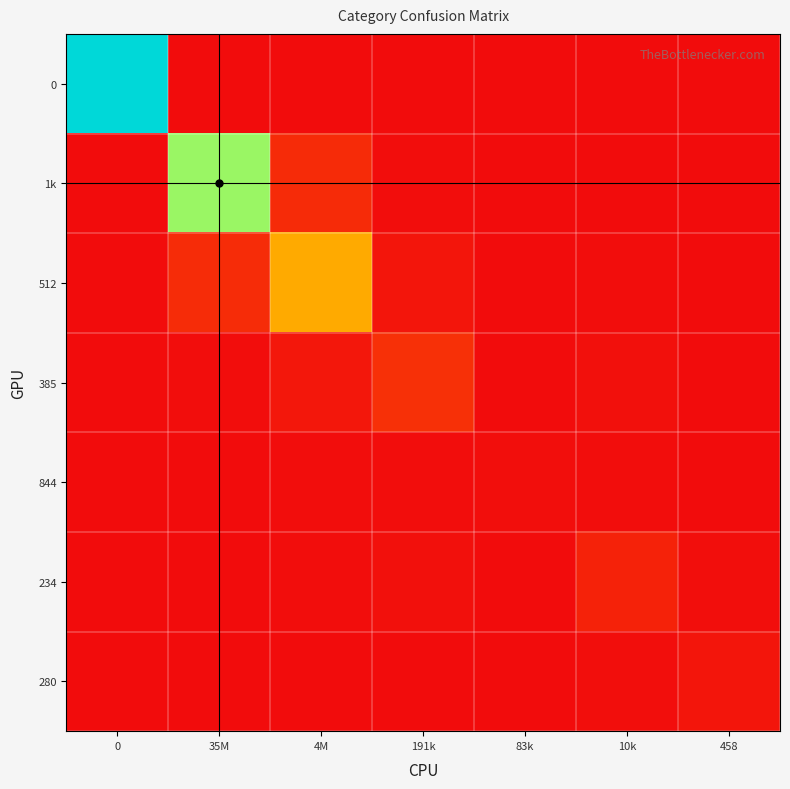

Reading right to left, list all the values displayed in this chart.

row_0: 458=0.0	10k=0.0	83k=0.0	191k=0.0	4M=0.0	35M=0.0	0=1.0
row_1: 458=0.0	10k=0.0	83k=0.0	191k=0.0	4M=0.1	35M=0.7	0=0.0
row_2: 458=0.0	10k=0.0	83k=0.0	191k=0.0	4M=0.4	35M=0.1	0=0.0
row_3: 458=0.0	10k=0.0	83k=0.0	191k=0.1	4M=0.0	35M=0.0	0=0.0
row_4: 458=0.0	10k=0.0	83k=0.0	191k=0.0	4M=0.0	35M=0.0	0=0.0
row_5: 458=0.0	10k=0.1	83k=0.0	191k=0.0	4M=0.0	35M=0.0	0=0.0
row_6: 458=0.0	10k=0.0	83k=0.0	191k=0.0	4M=0.0	35M=0.0	0=0.0